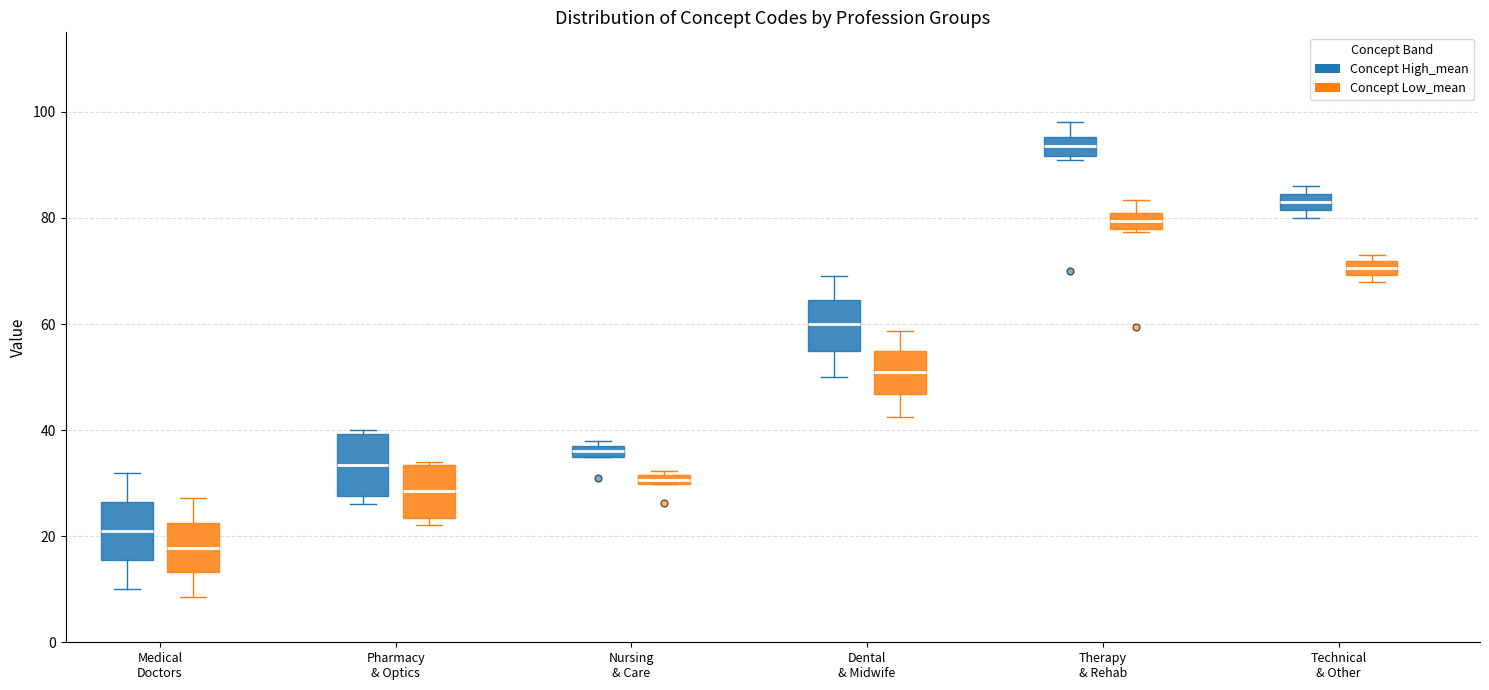

Where does the median line of the box for Therapy & Rehab (Concept High_mean) sit on the y-axis? The values are not printed on the chart, so give them approximately, as read against the axis.

94